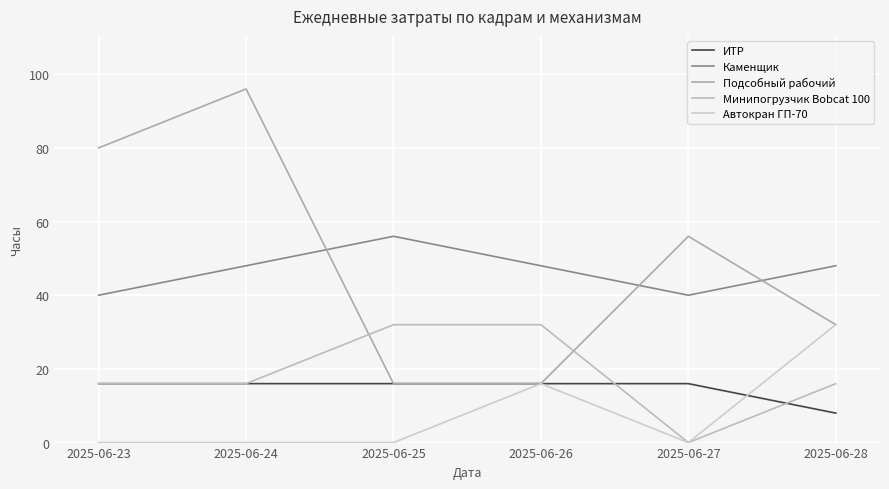

What is the approximate value of ИТР at 2025-06-24?

16